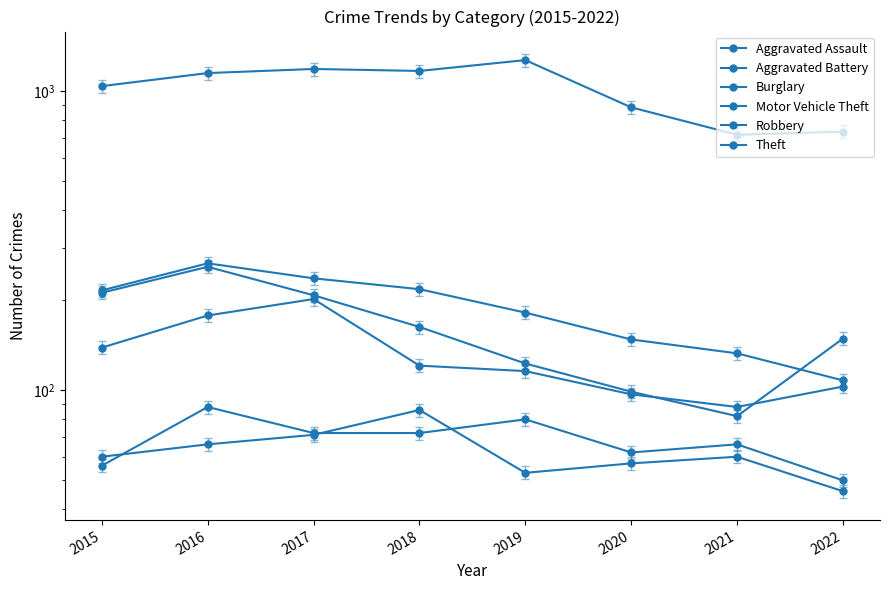

Which label corresponds to the largest value in the chart?

2019